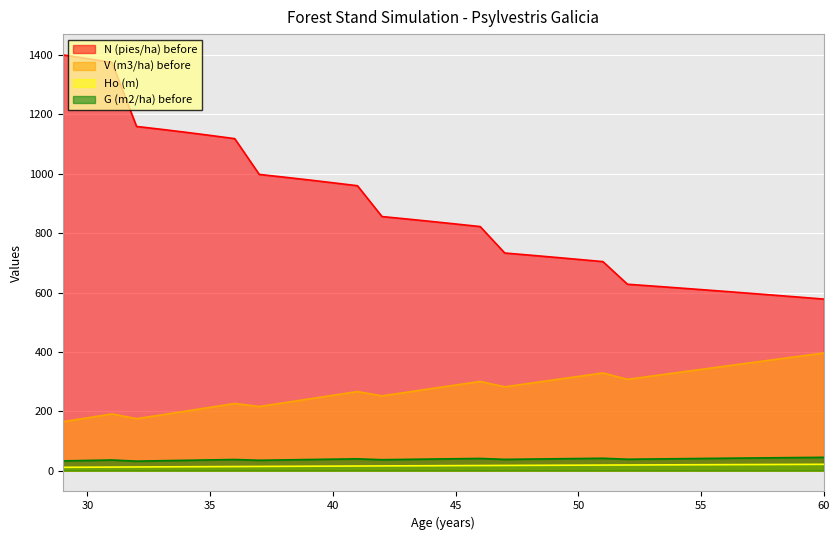

Is the value of V (m3/ha) before at 48 greater than the value of N (pies/ha) before at 60?

No